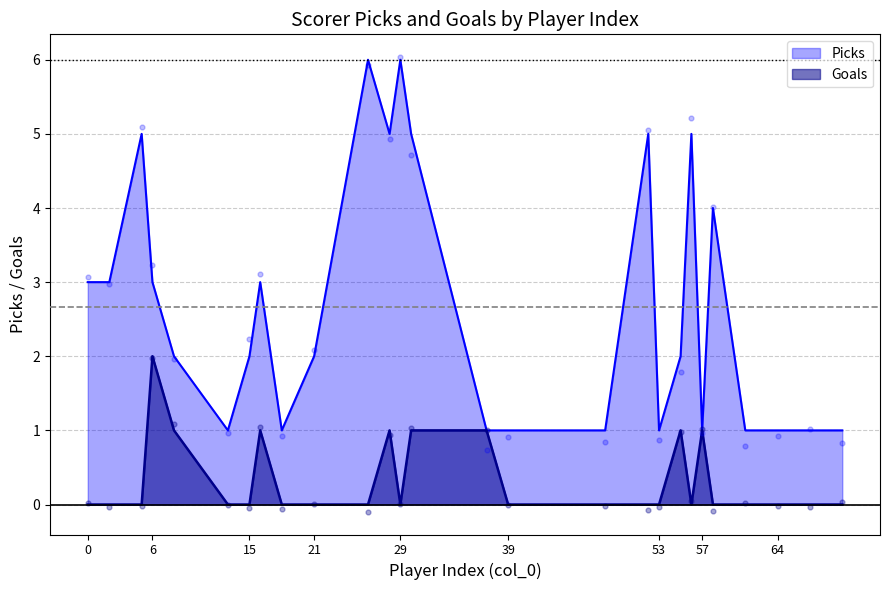

What are all the series names shown in the legend?

Picks, Goals